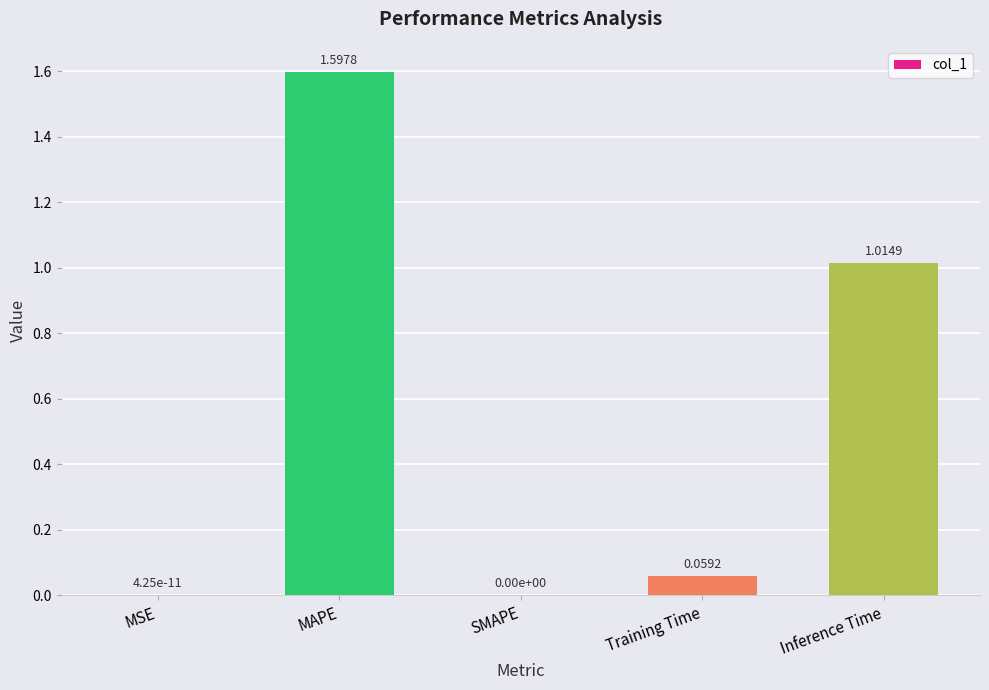

What is the average value?

0.5